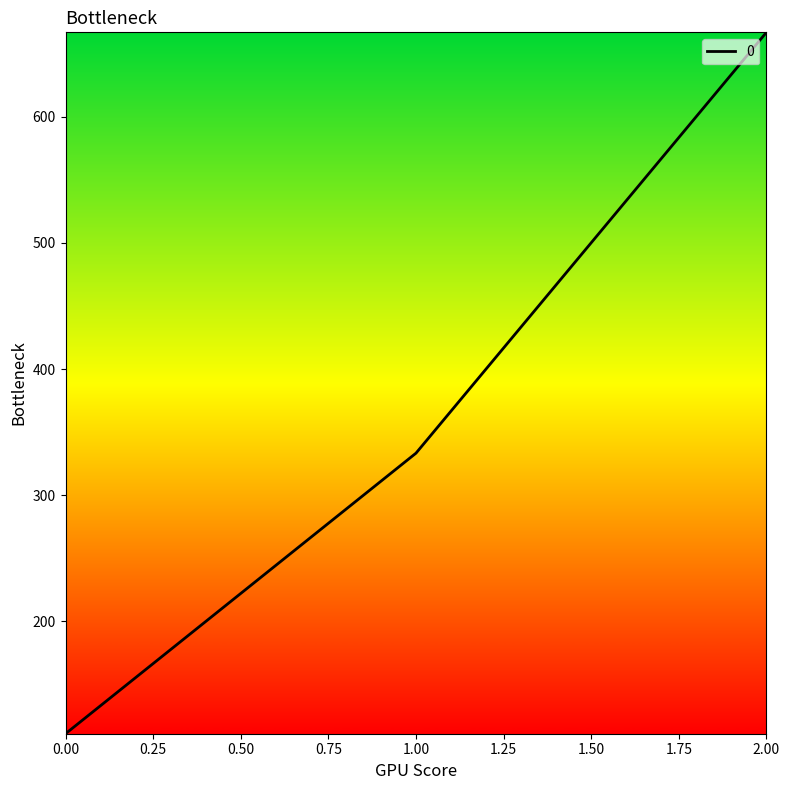

Is this an area chart (filled region under the line)?

No